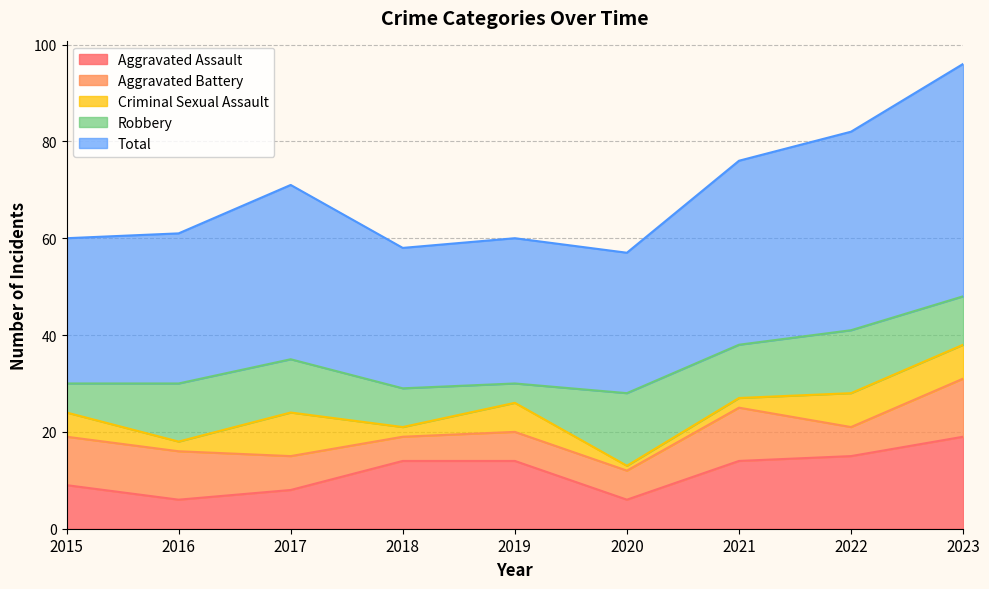

How many lines are shown in the chart?

5